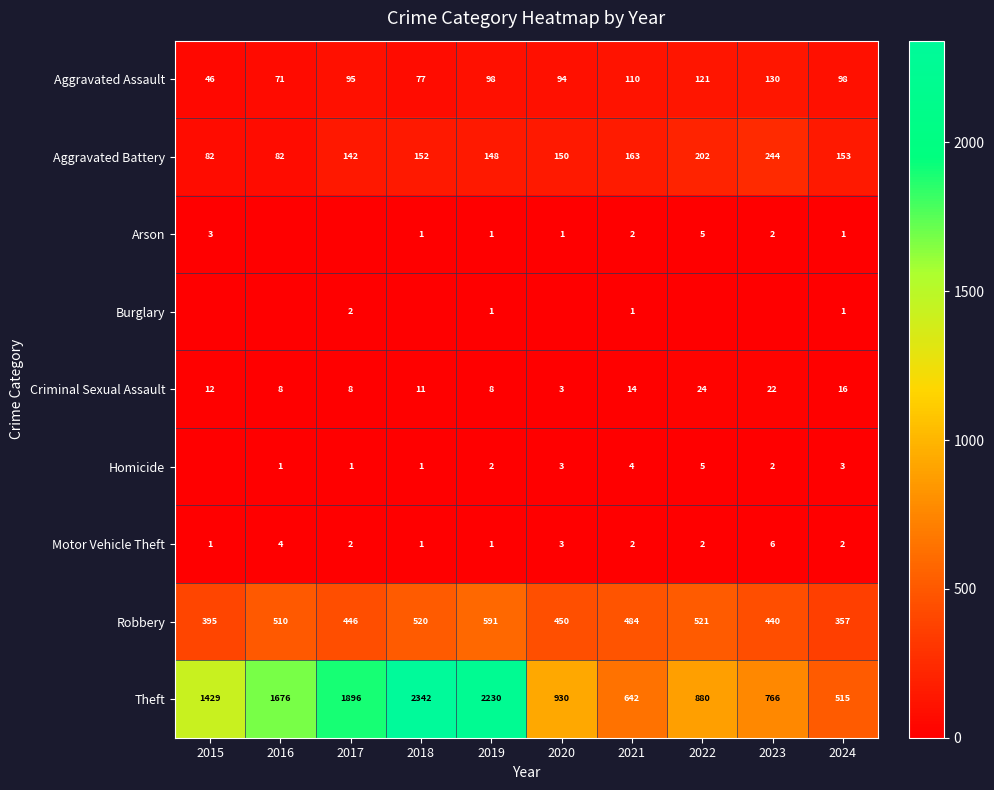

What is the approximate value of Robbery at 2022, to the nearest 50?

500